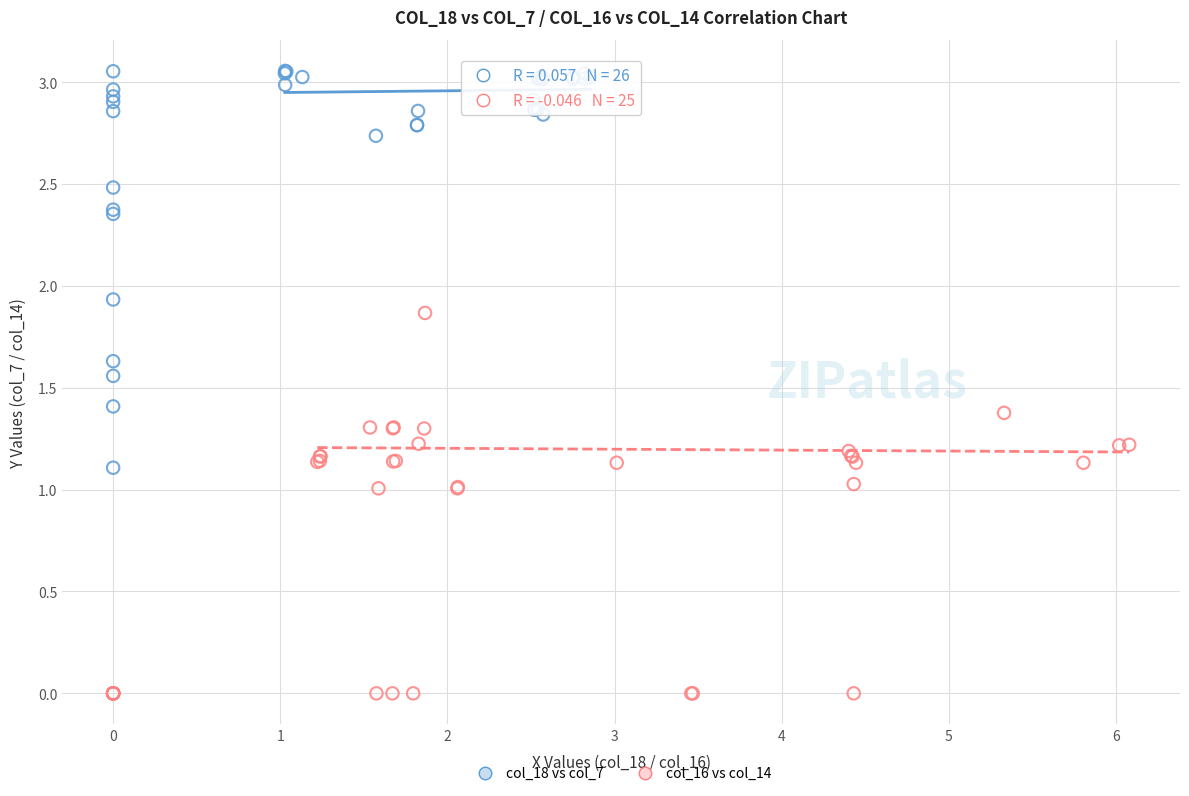

Which series reaches the maximum Y coordinate?

col_18 vs col_7